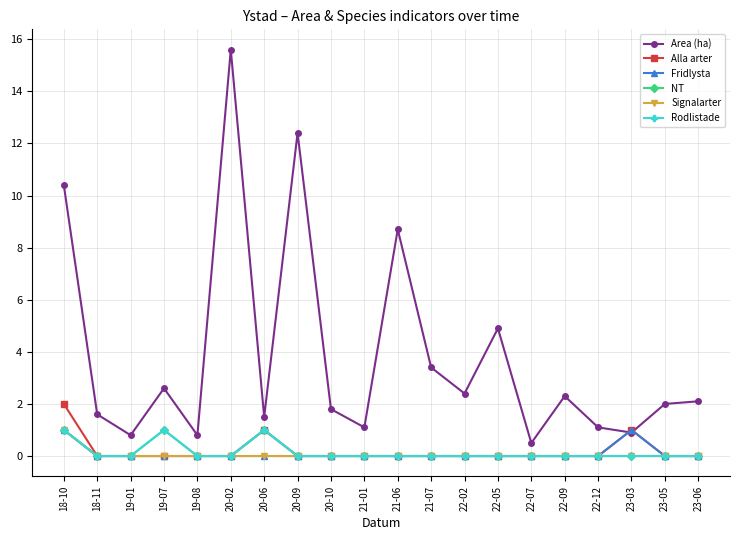

How many lines are shown in the chart?

6